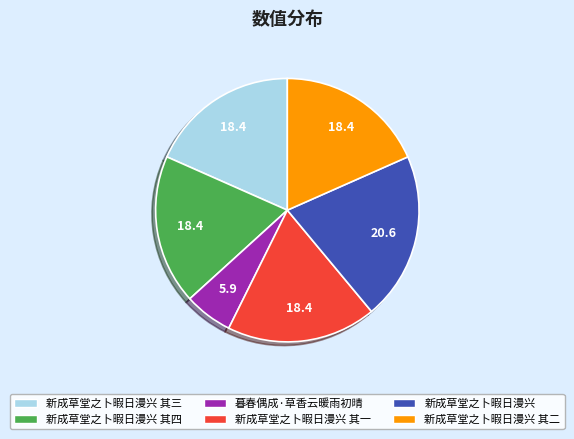

What is the ratio of the value at 新成草堂之卜暇日漫兴 to the value at 新成草堂之卜暇日漫兴 其四?

1.1